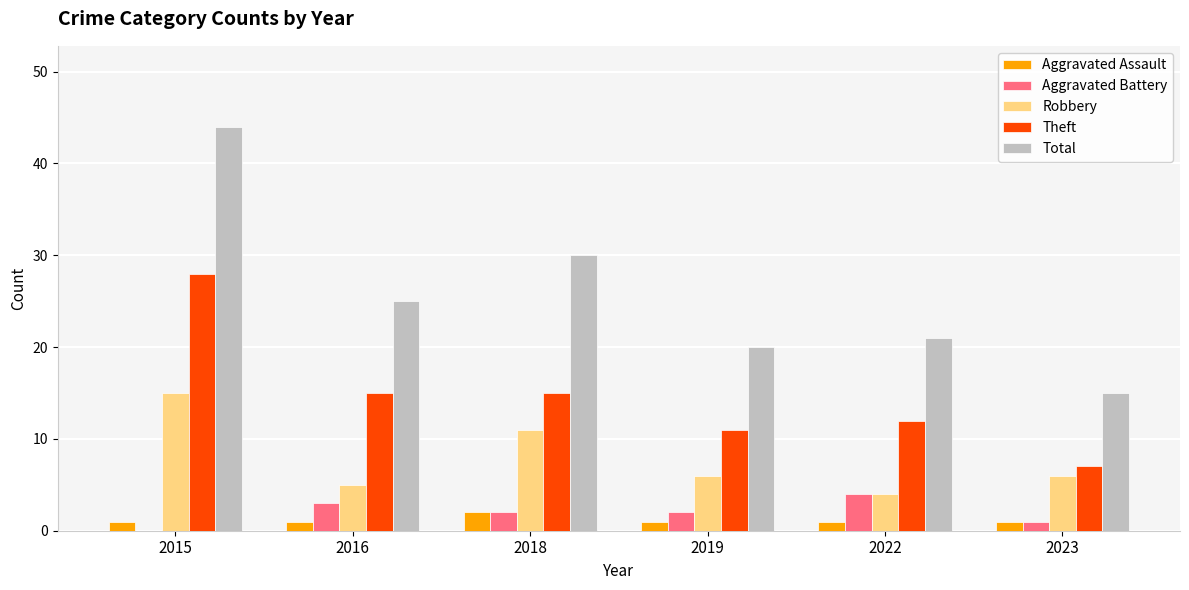

Which series changed the most between 2015 and 2018?

Total